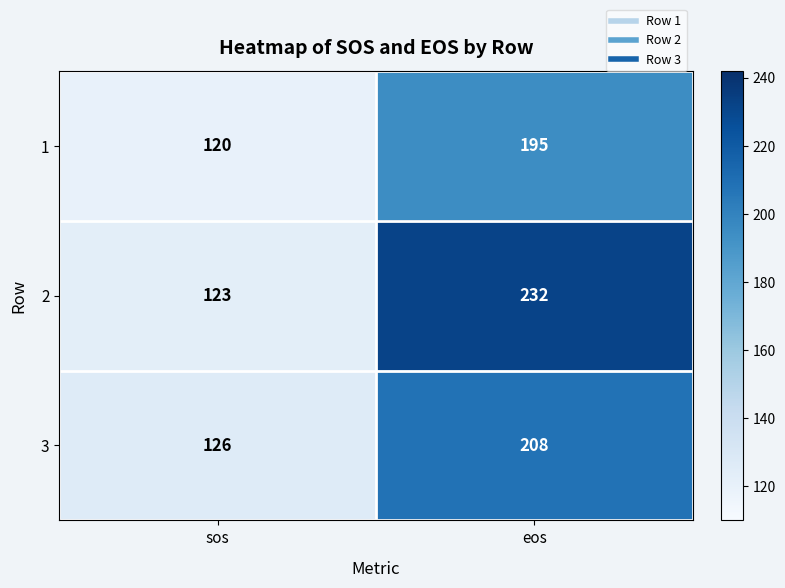

Rank the series by their average value, from lowest to highest.

1, 3, 2